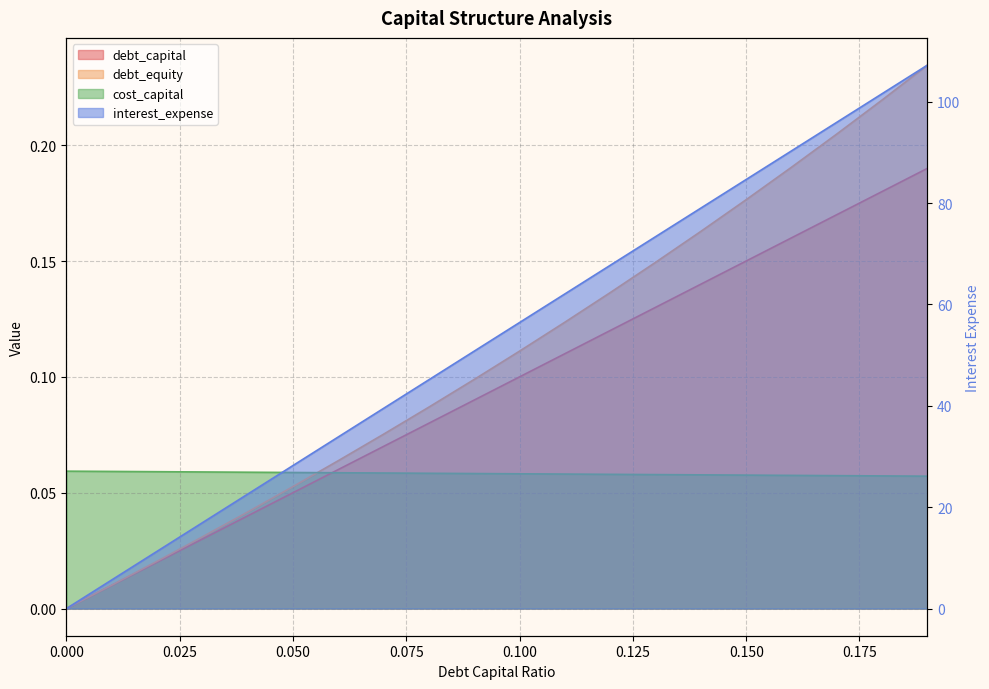

What is the total value across all series at 0.07?

39.7